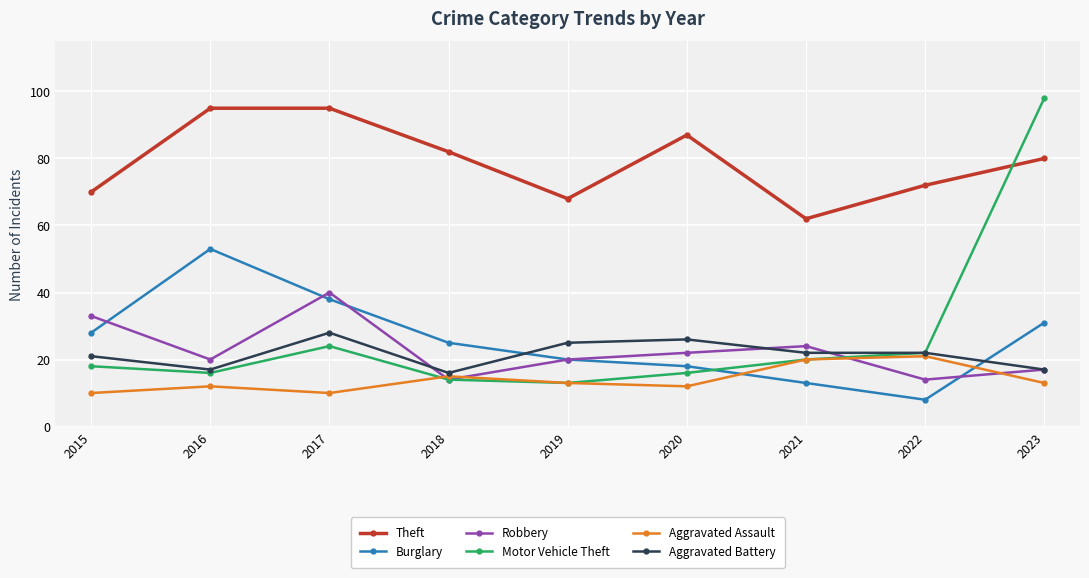

What is the sum of all Burglary values?

234